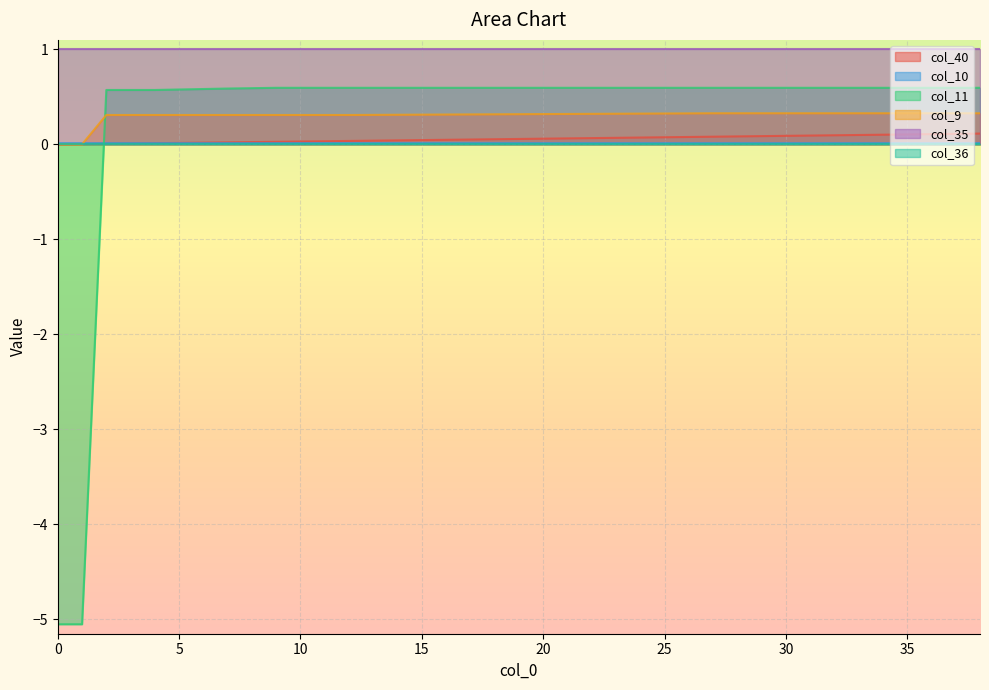

What is the sum of all col_10 values?

0.5